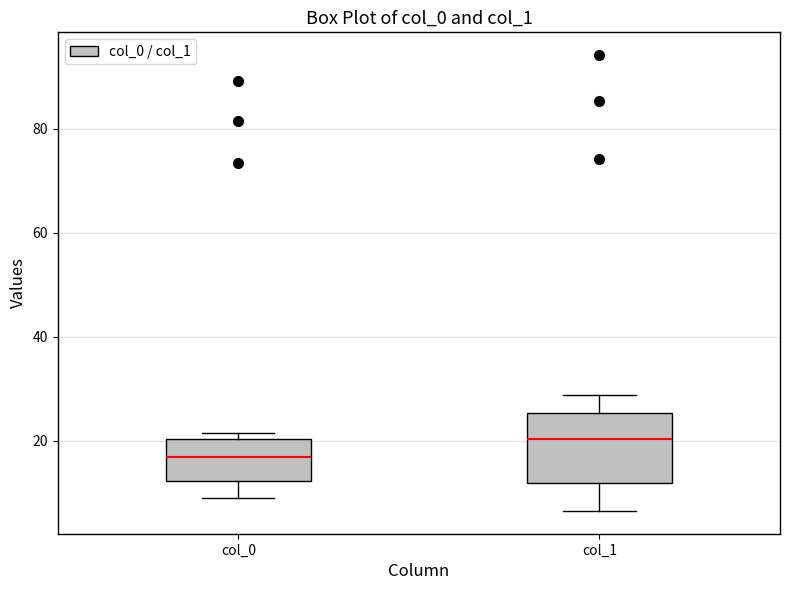

Which box is the tallest, from its lower edge to its upper edge?

col_1